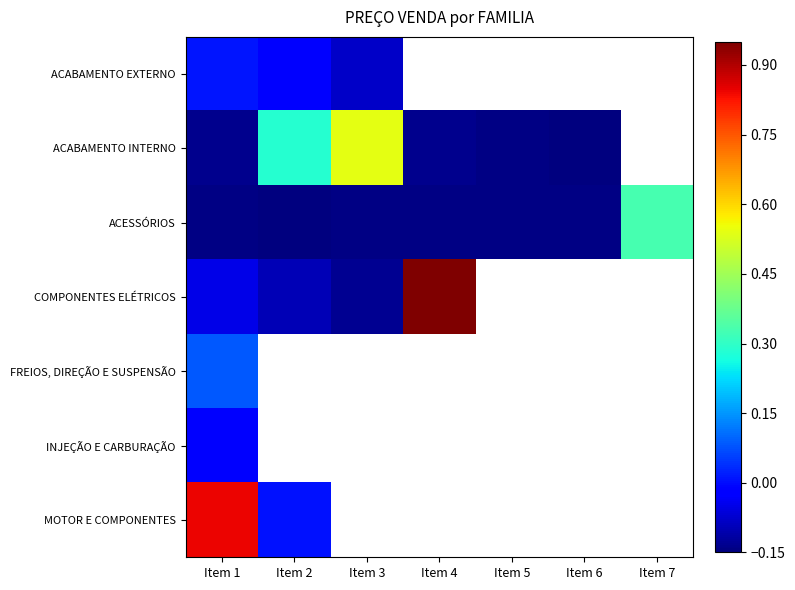

How many categories are shown in the chart?

7